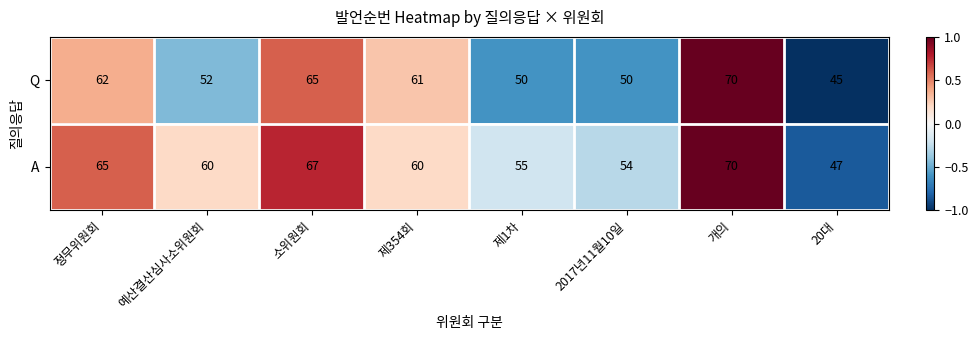

Where is Q nearest to the value 57?

제354회